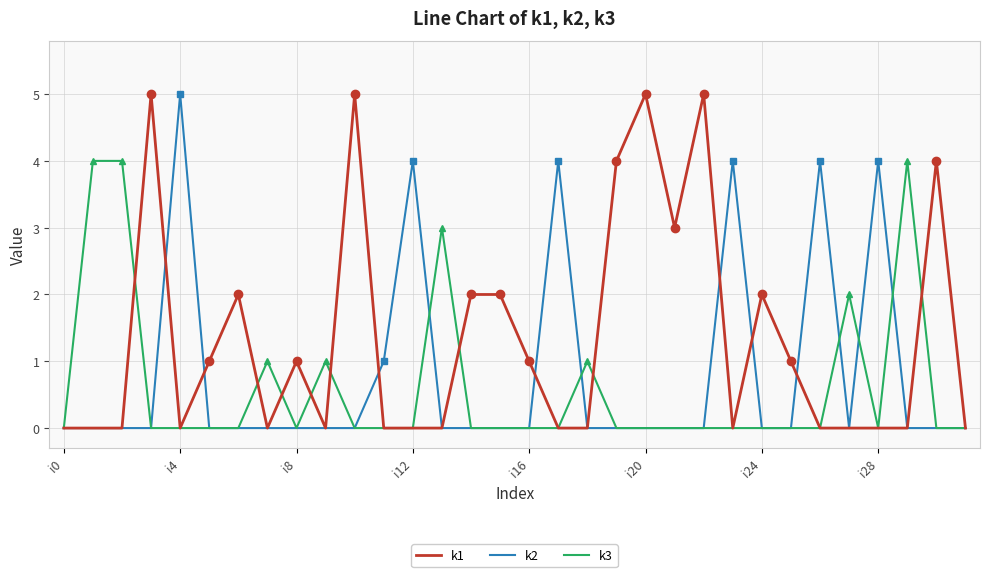

Which series has the largest total across all categories?

k1